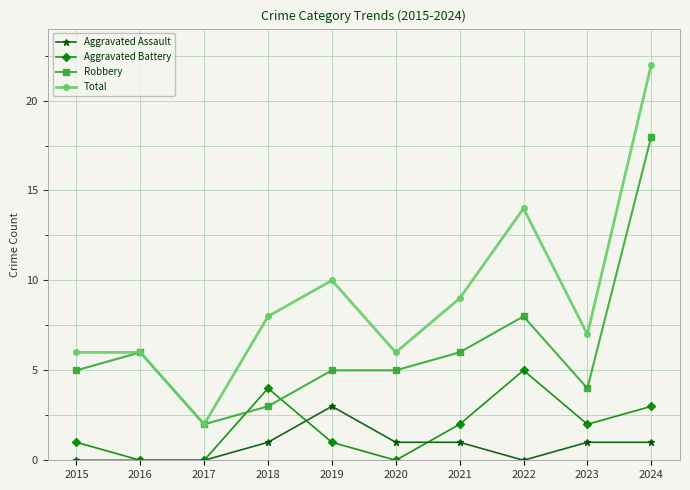

Reading right to left, transcribe all the data shown in this chart.

Aggravated Assault: 2024=1	2023=1	2022=0	2021=1	2020=1	2019=3	2018=1	2017=0	2016=0	2015=0
Aggravated Battery: 2024=3	2023=2	2022=5	2021=2	2020=0	2019=1	2018=4	2017=0	2016=0	2015=1
Robbery: 2024=18	2023=4	2022=8	2021=6	2020=5	2019=5	2018=3	2017=2	2016=6	2015=5
Total: 2024=22	2023=7	2022=14	2021=9	2020=6	2019=10	2018=8	2017=2	2016=6	2015=6